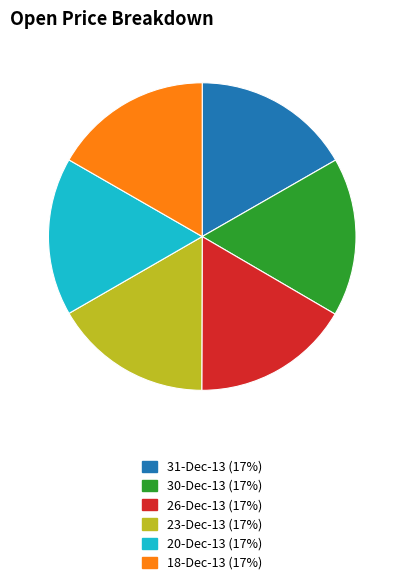

Is there a majority slice in this chart?

No